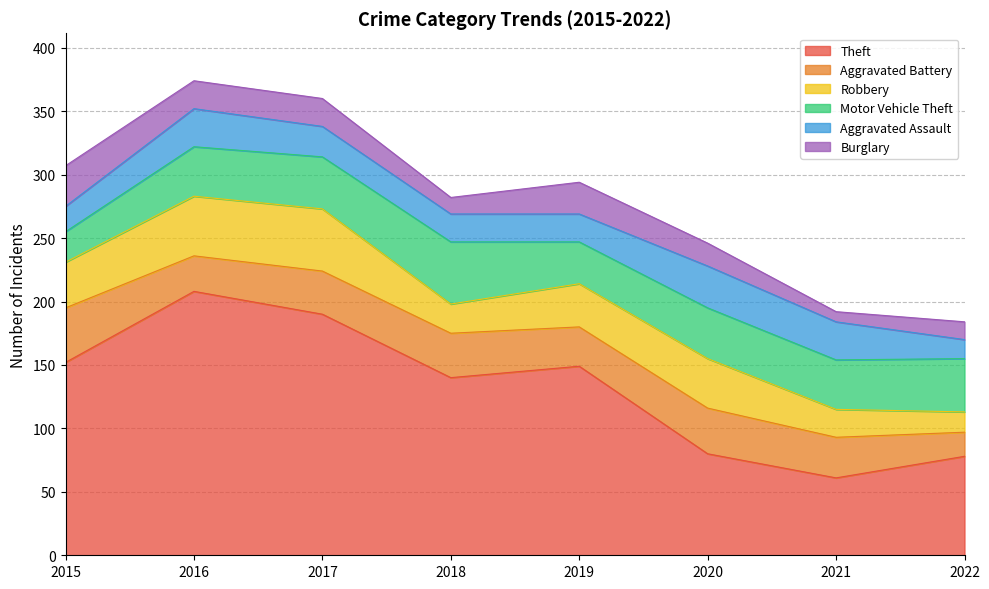

Is it true that Robbery equals 34 at 2019?

True